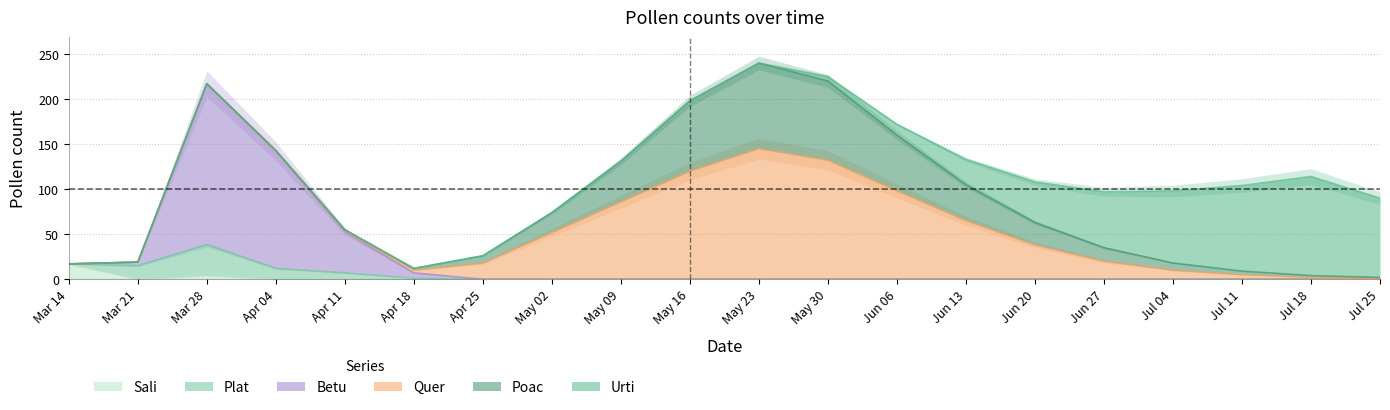

Which category has the highest value in the Sali series?

Mar 14